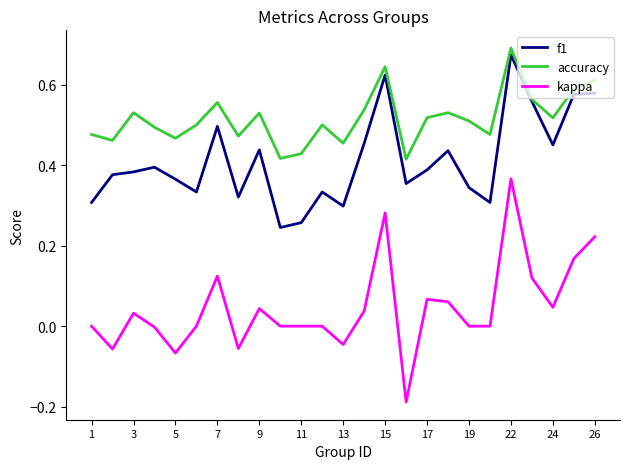

Rank the series by their average value, from lowest to highest.

kappa, f1, accuracy